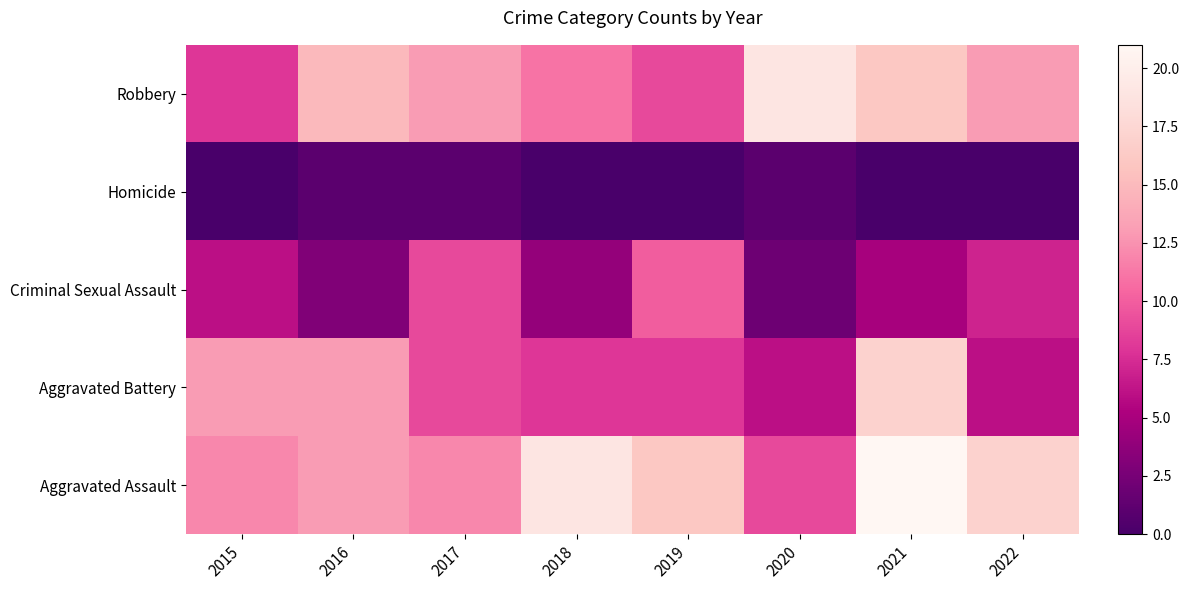

Which series has the largest range (max minus min)?

Aggravated Assault